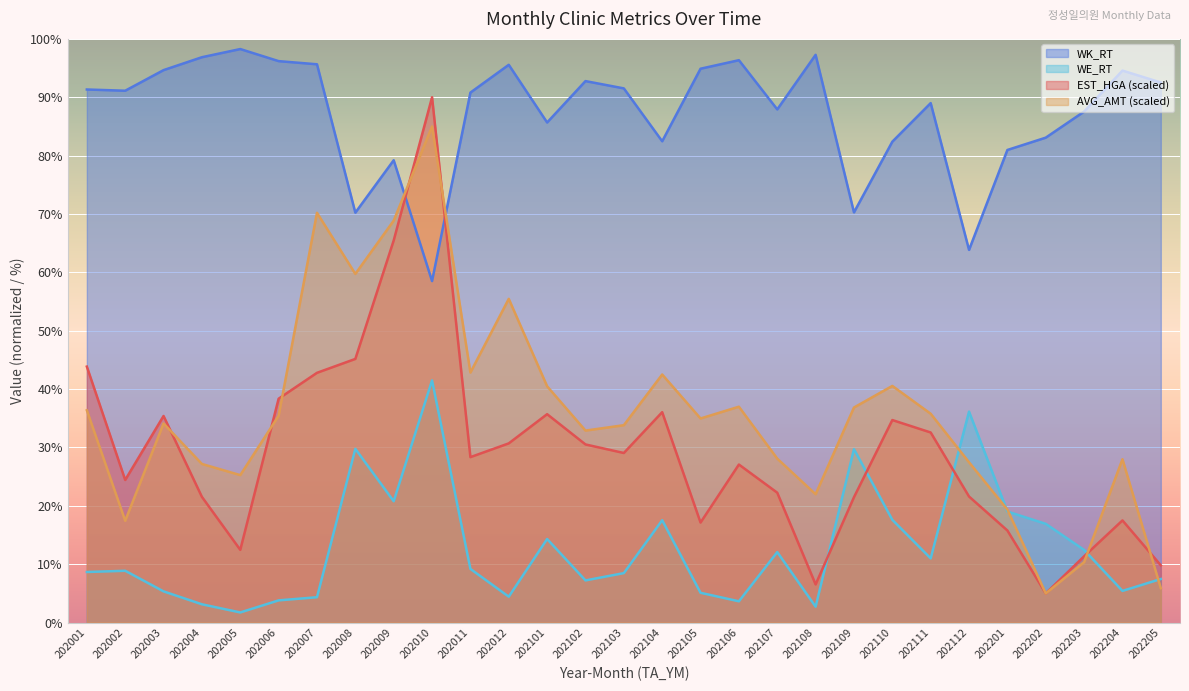

What is the sum of the WE_RT values at 202110 and 202003?

23.0